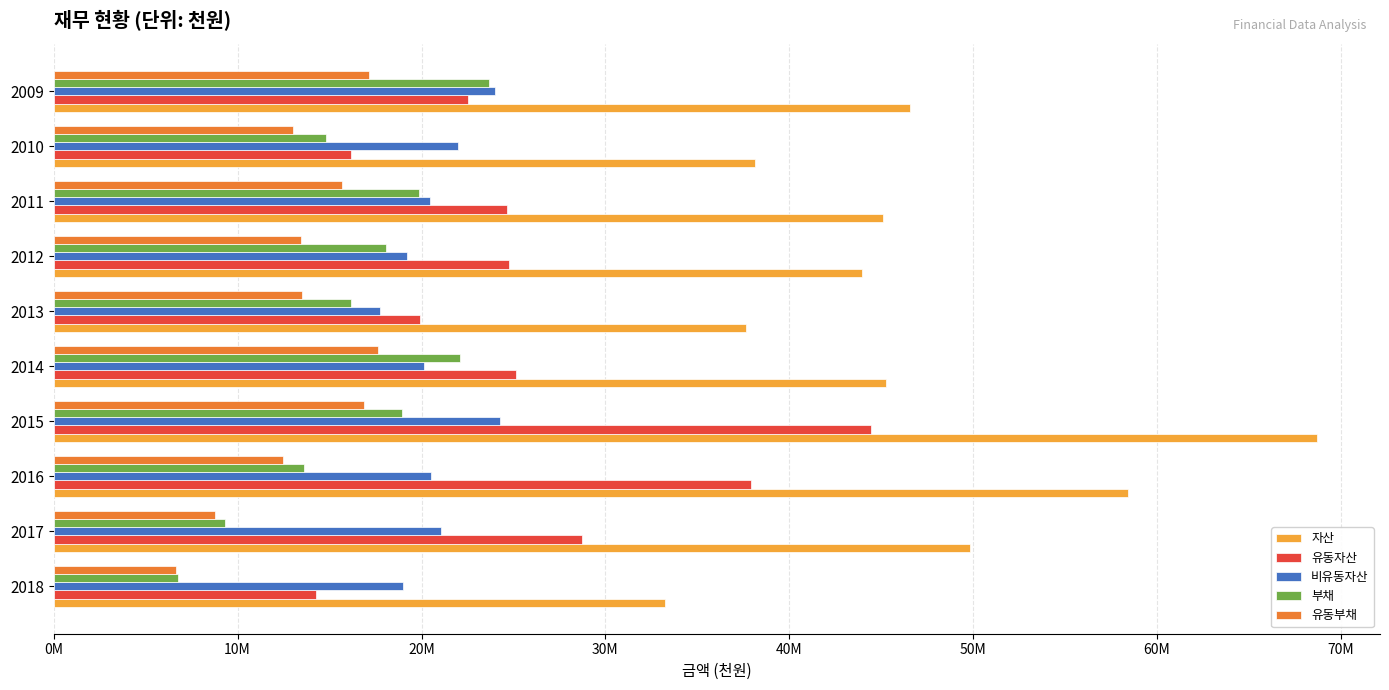

What are all the series names shown in the legend?

자산, 유동자산, 비유동자산, 부채, 유동부채